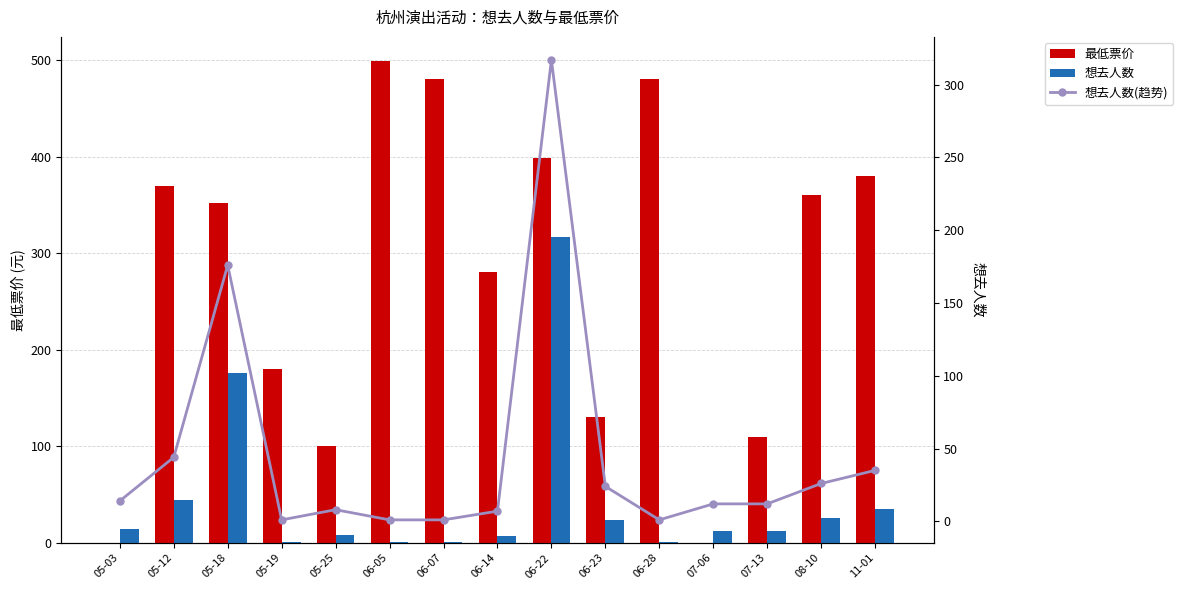

What are all the series names shown in the legend?

最低票价, 想去人数, 想去人数(趋势)